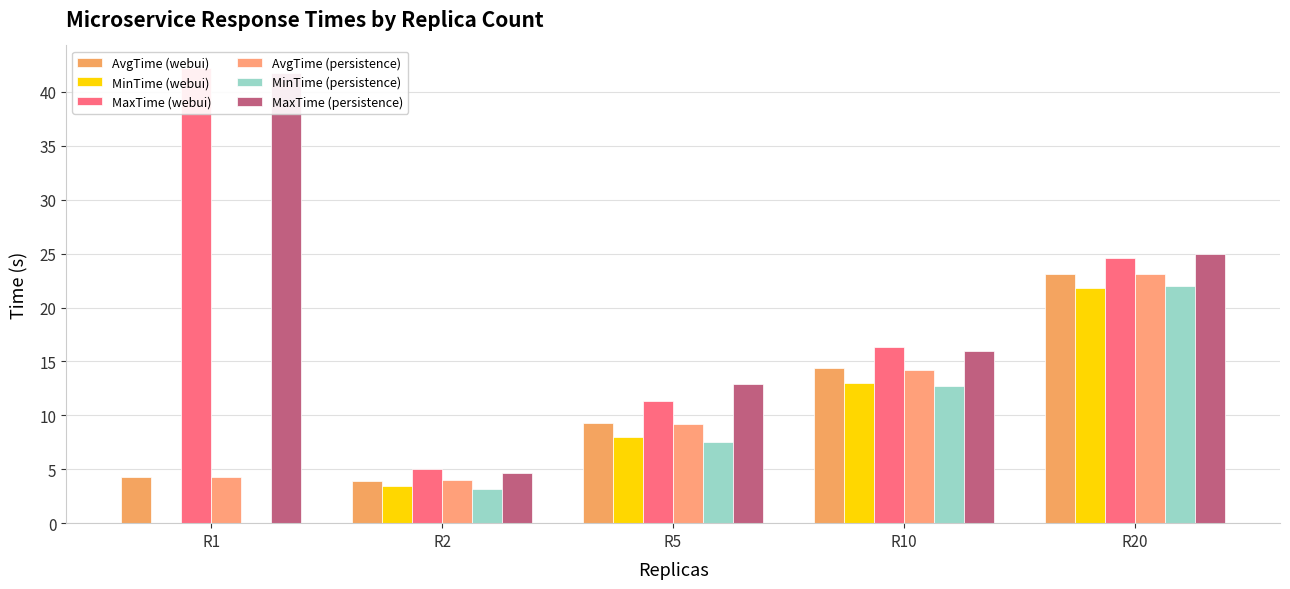

Which series changed the most between R1 and R2?

MaxTime (webui)